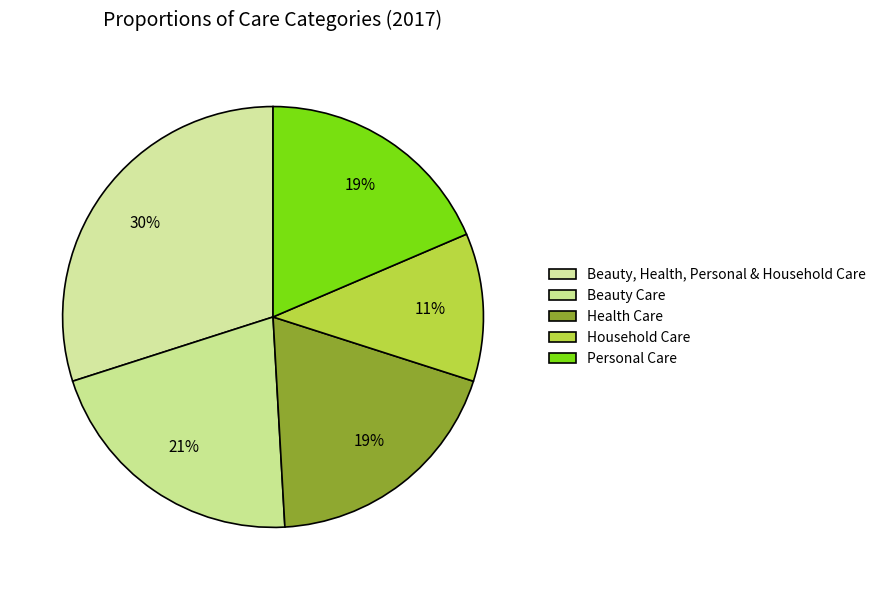

How many segments does this pie chart have?

5